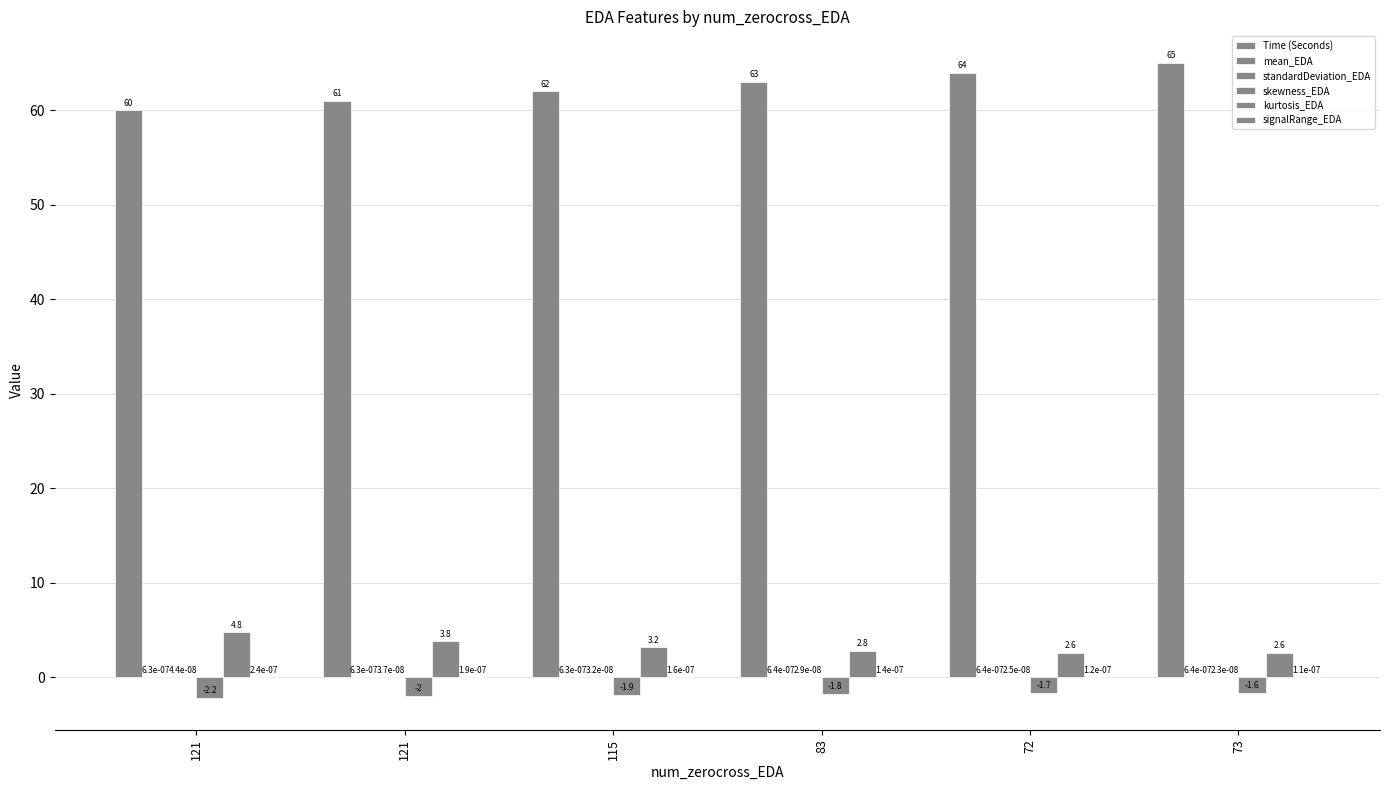

Is the value of Time (Seconds) at 121 greater than the value of standardDeviation_EDA at 83?

Yes